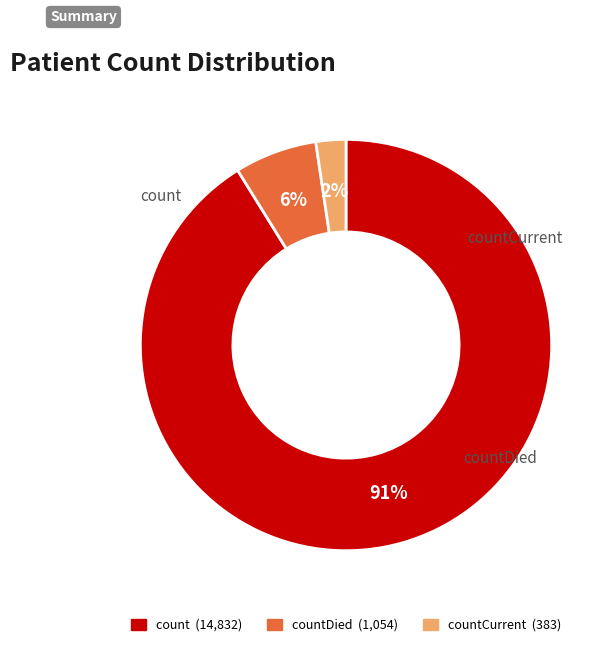

What percentage is NOT represented by countDied?

93.5%